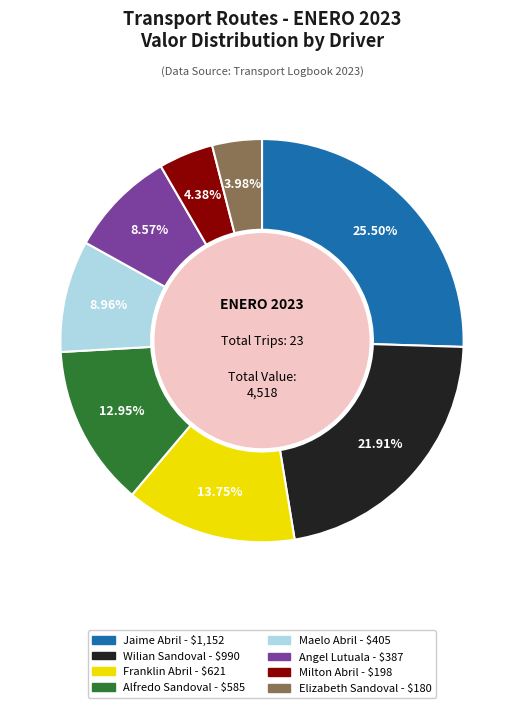

How many slices are in this pie chart?

8